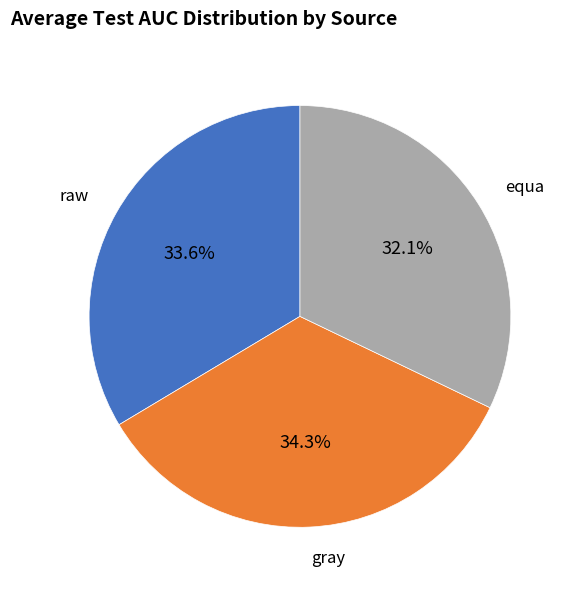

Does any single category account for the majority?

No